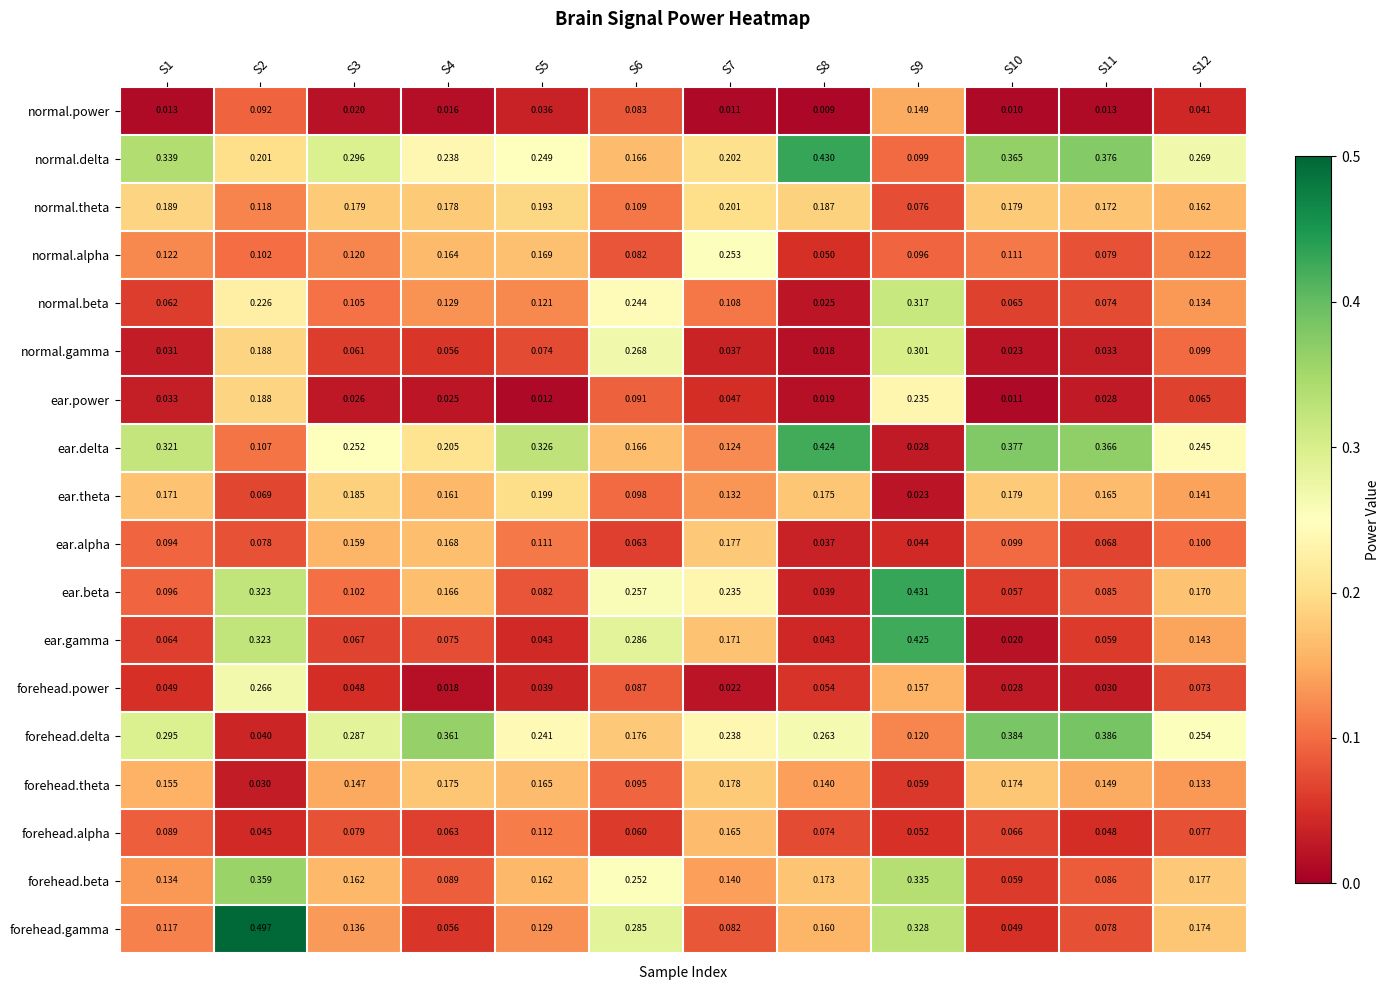

Is the value of normal.delta at S7 greater than the value of forehead.gamma at S1?

Yes